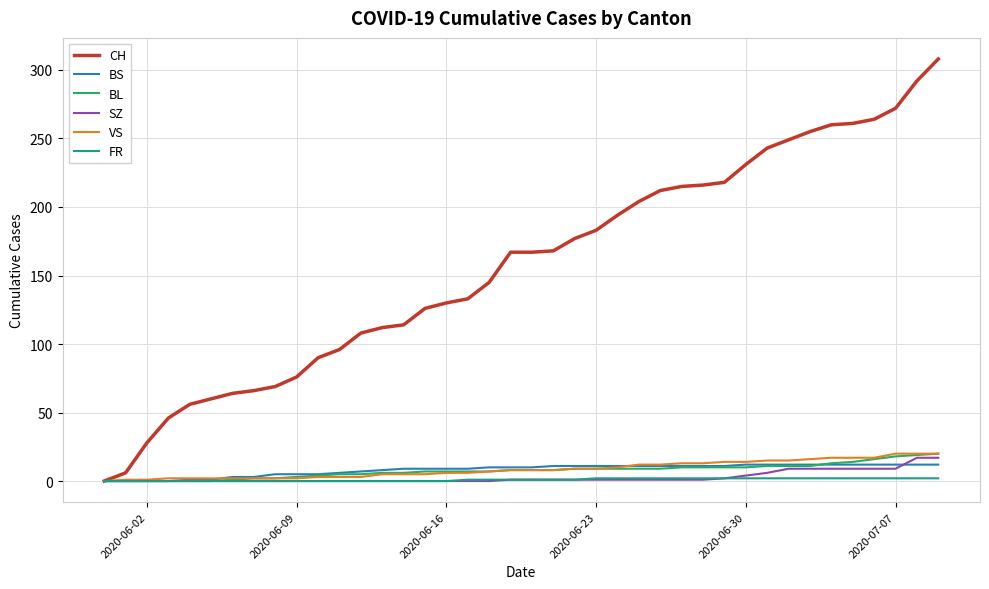

Which series has the widest spread of values?

CH